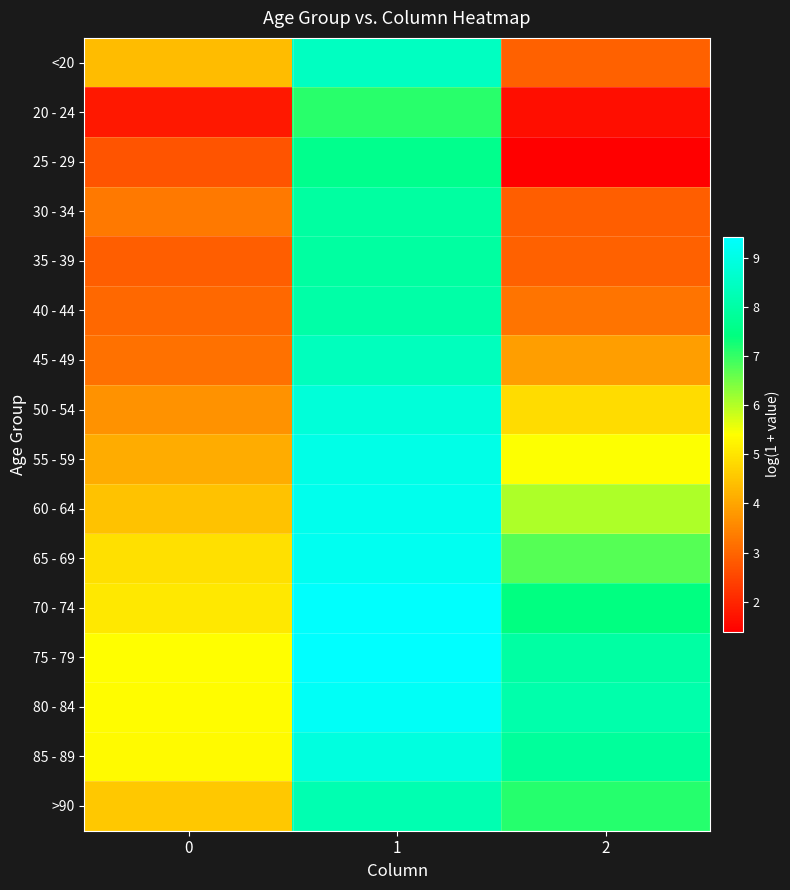

Count the number of categories in the chart.

3